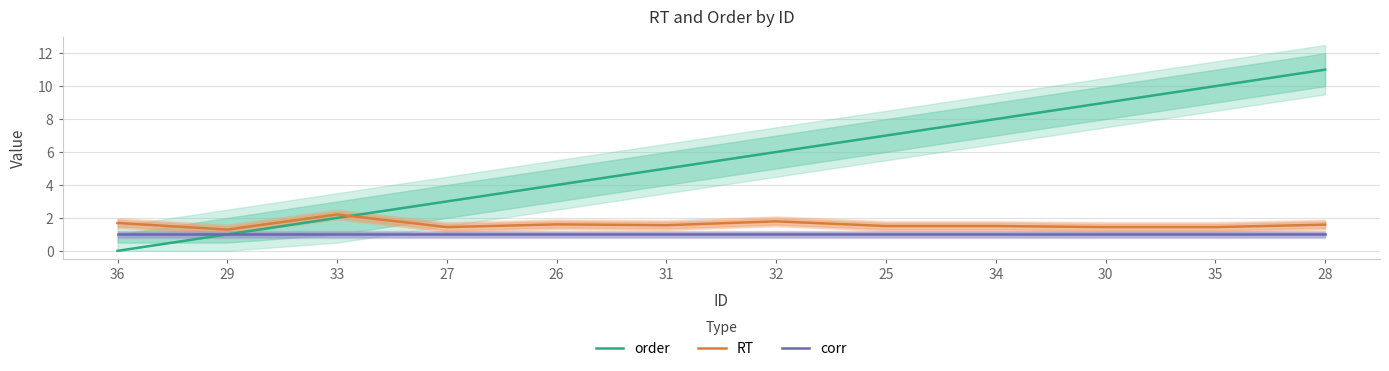

The value of corr at 36 is 1.0. True or false?

True